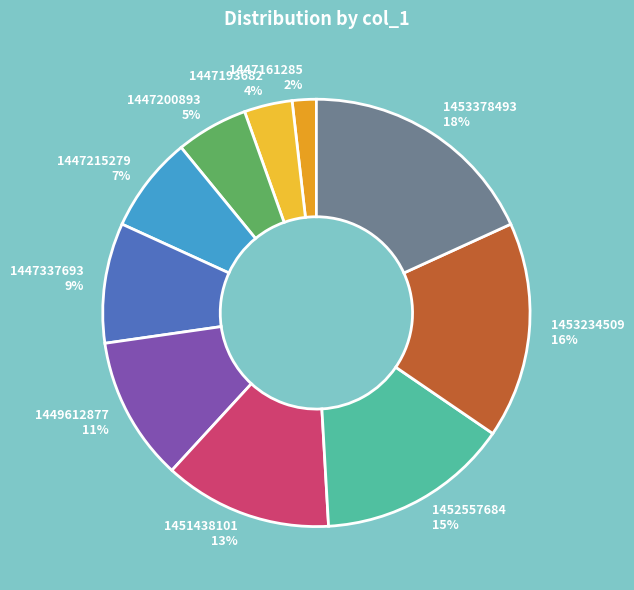

Is there a majority slice in this chart?

No